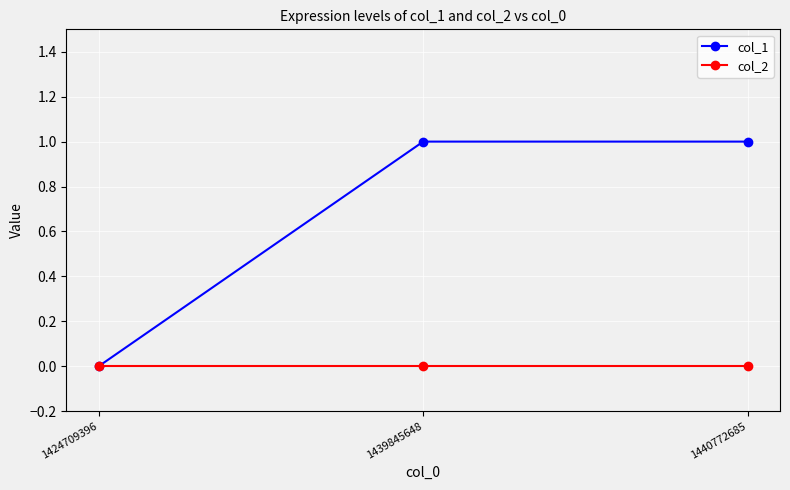

Reading left to right, transcribe all the data shown in this chart.

col_1: 0	1	1
col_2: 0	0	0